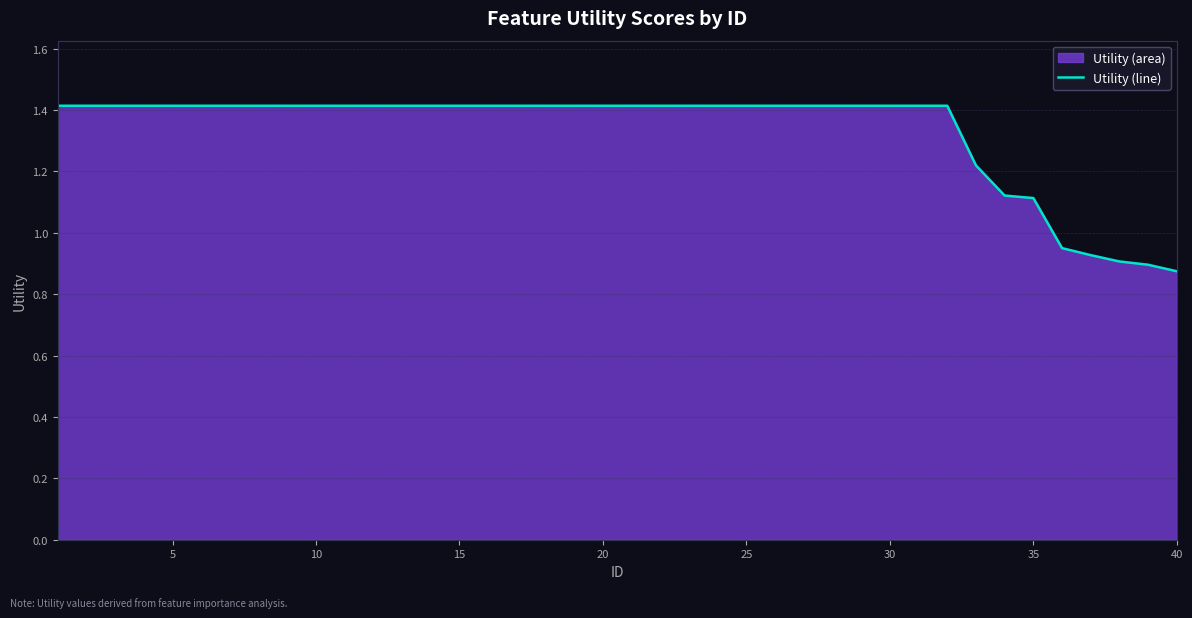

Is it true that the value at 35 is 1.8?

False